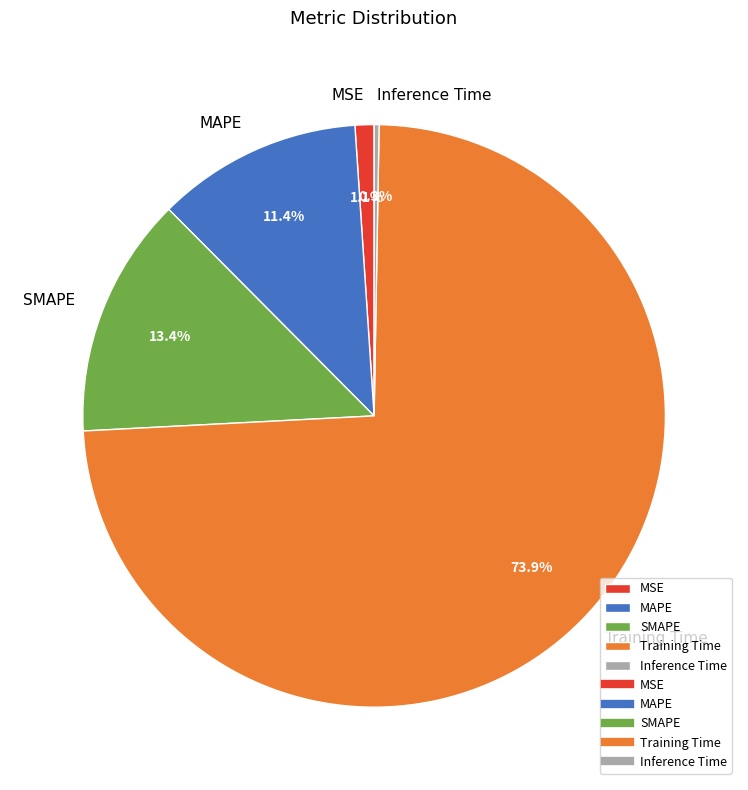

Between MAPE and SMAPE, which is larger?

SMAPE